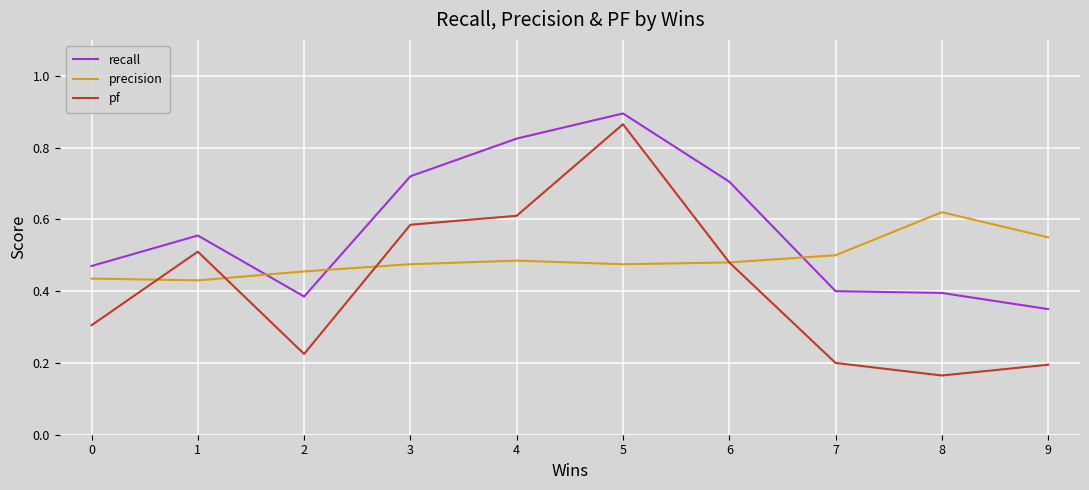

How many categories are shown in the chart?

10